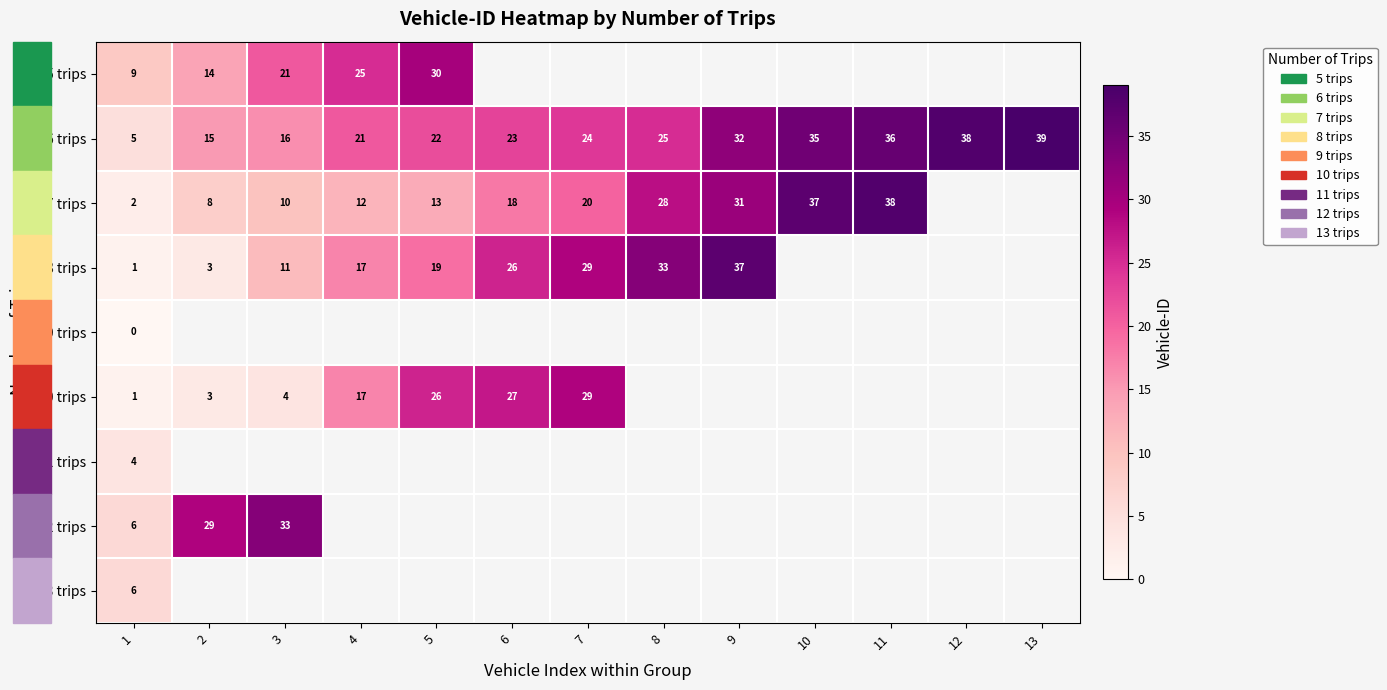

Is the value of 6 trips at 4 greater than the value of 11 trips at 1?

Yes